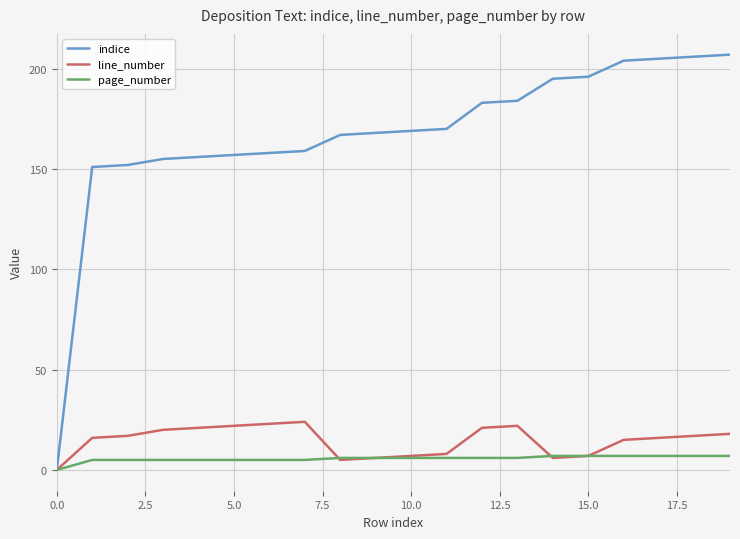

What is the highest value of the indice series?

207